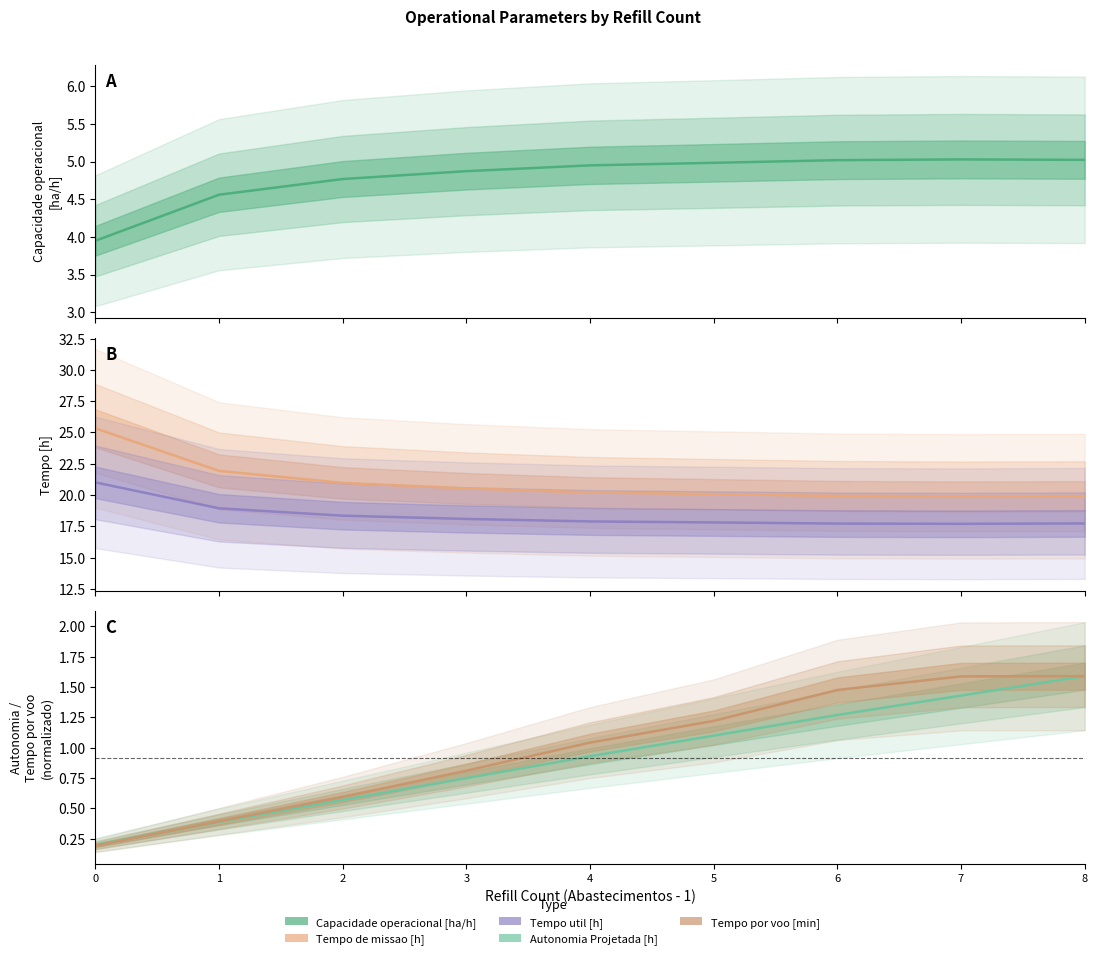

Count the number of data series in this chart.

5